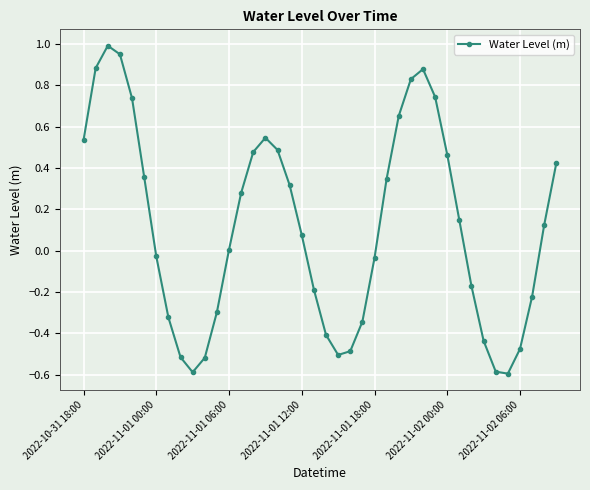

What is the difference between the maximum and second lowest values?

1.6